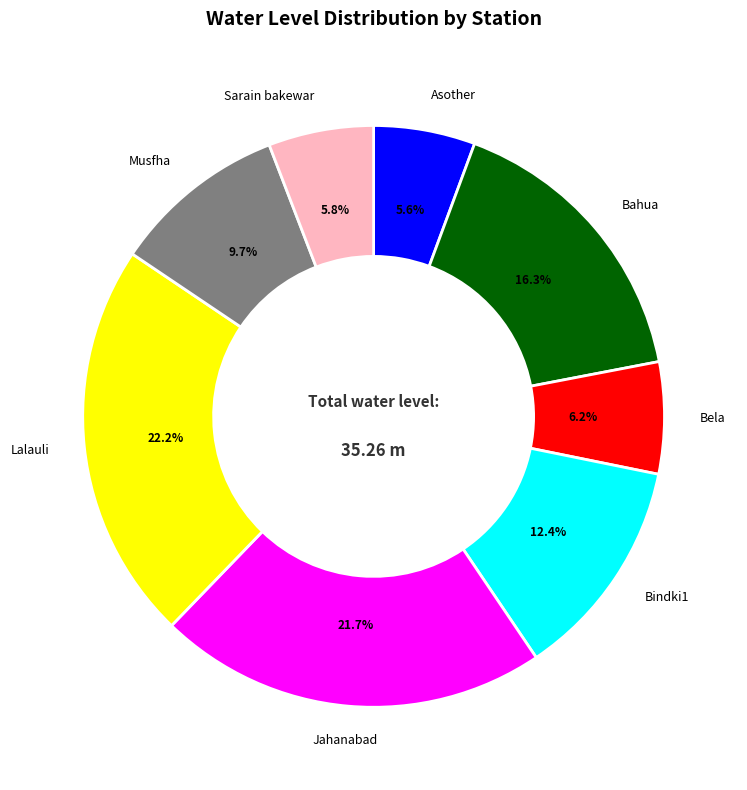

Is there a majority slice in this chart?

No